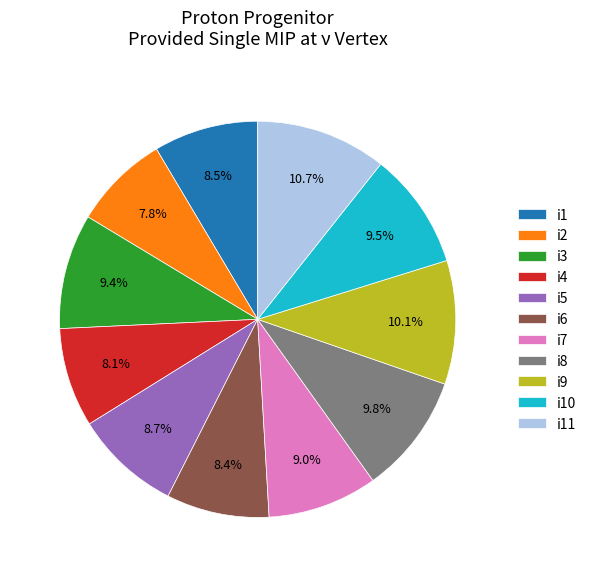

To the nearest percent, what portion does i6 represent?

8%